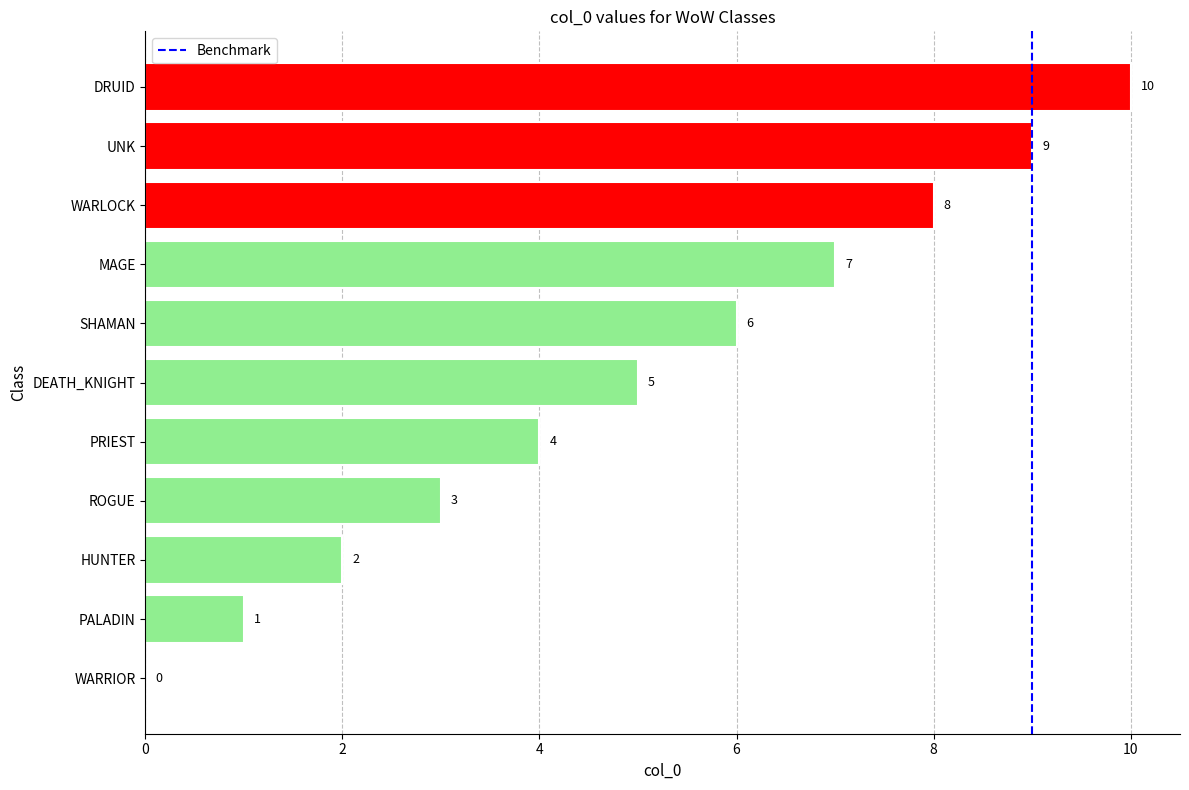

What is the sum of all values?

55